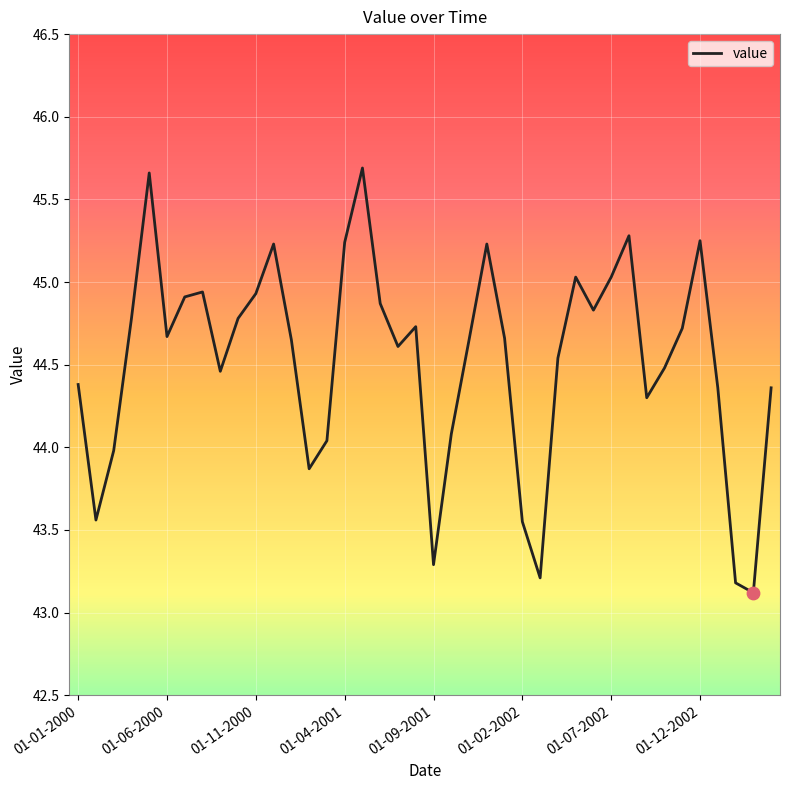

What is the smallest value displayed?

43.1